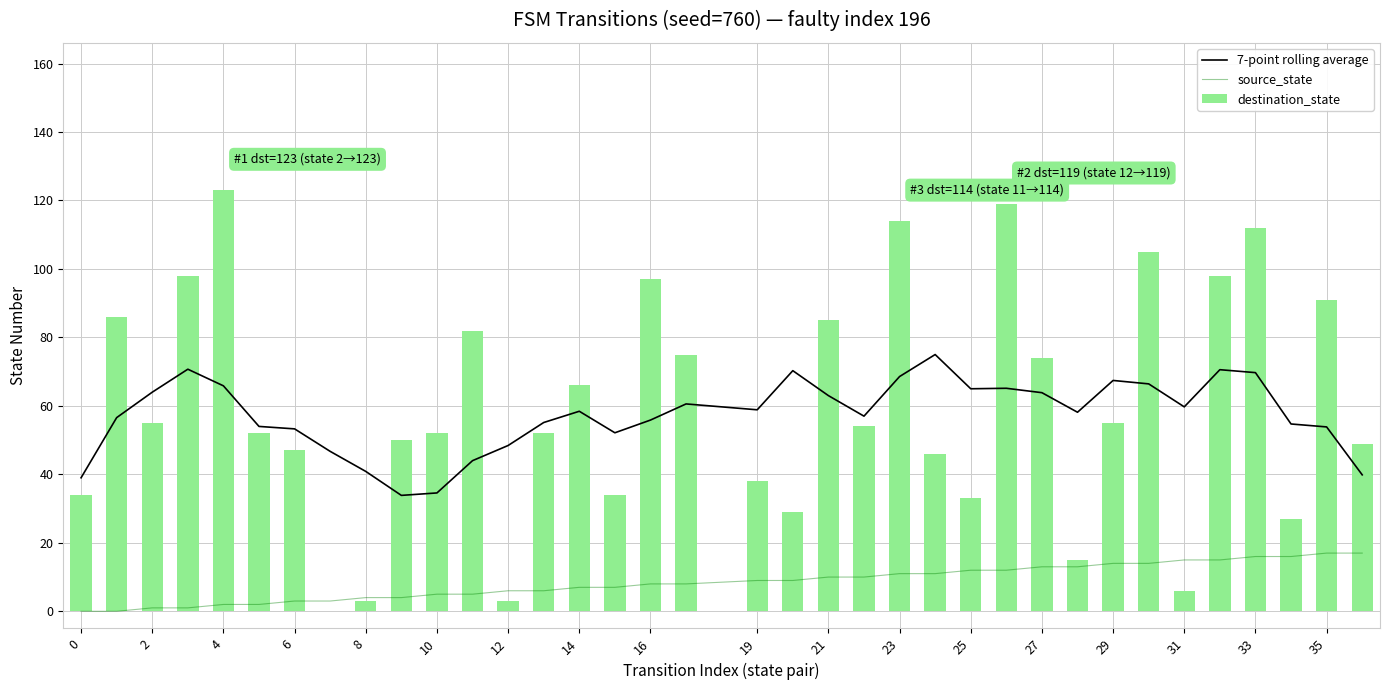

At how many categories does at least one series exceed 73?

15